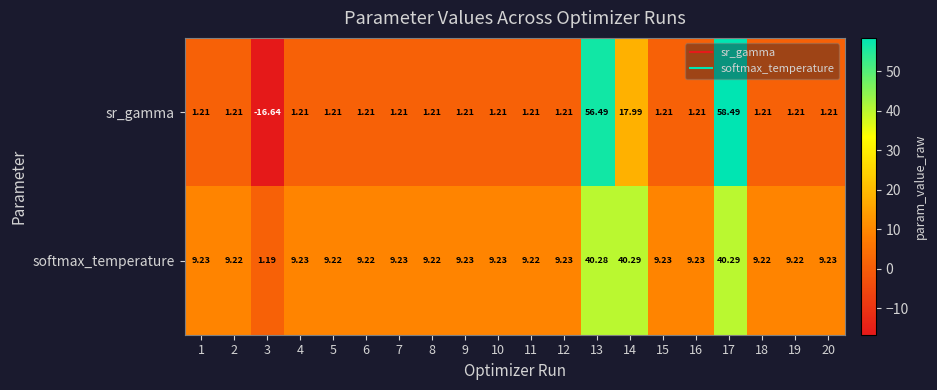

List the series in order of their overall mean, lowest first.

sr_gamma, softmax_temperature